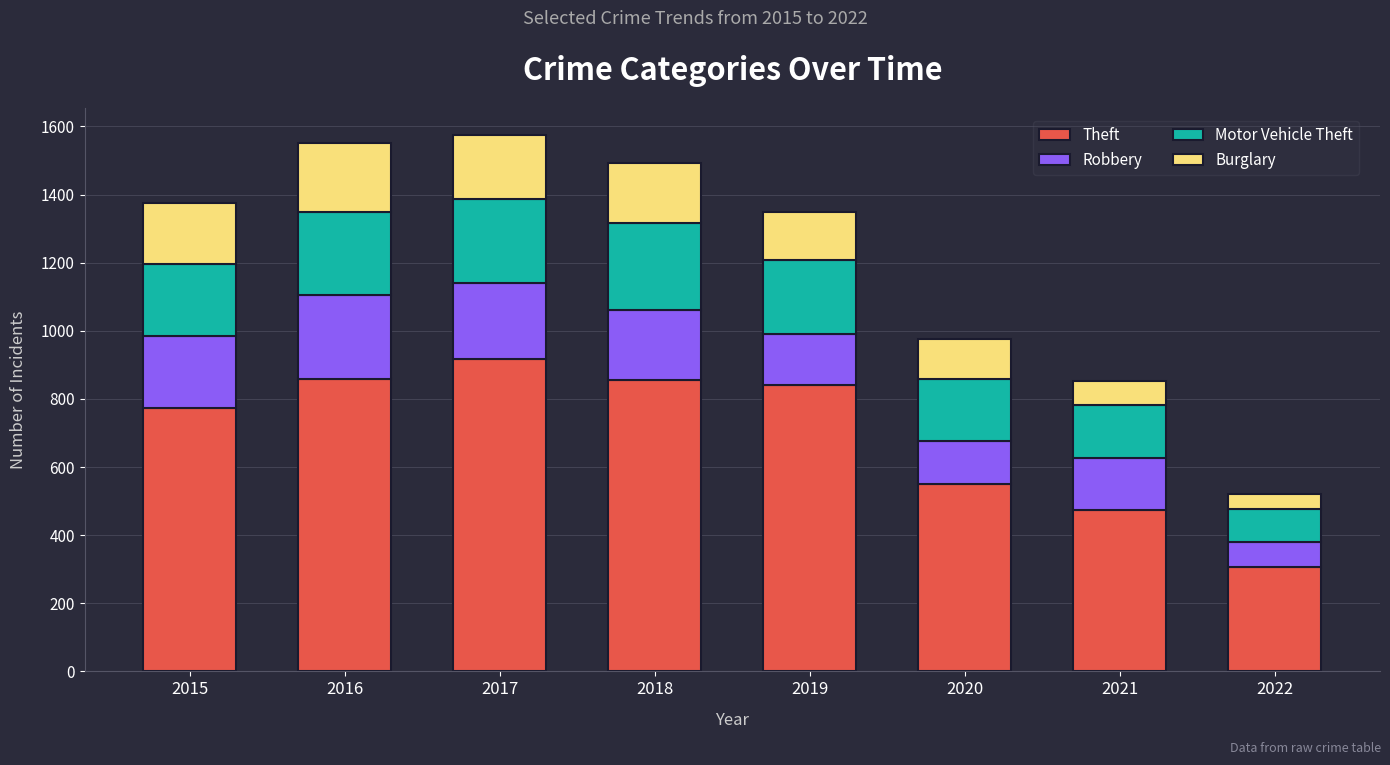

The value of Theft at 2022 is 497. True or false?

False